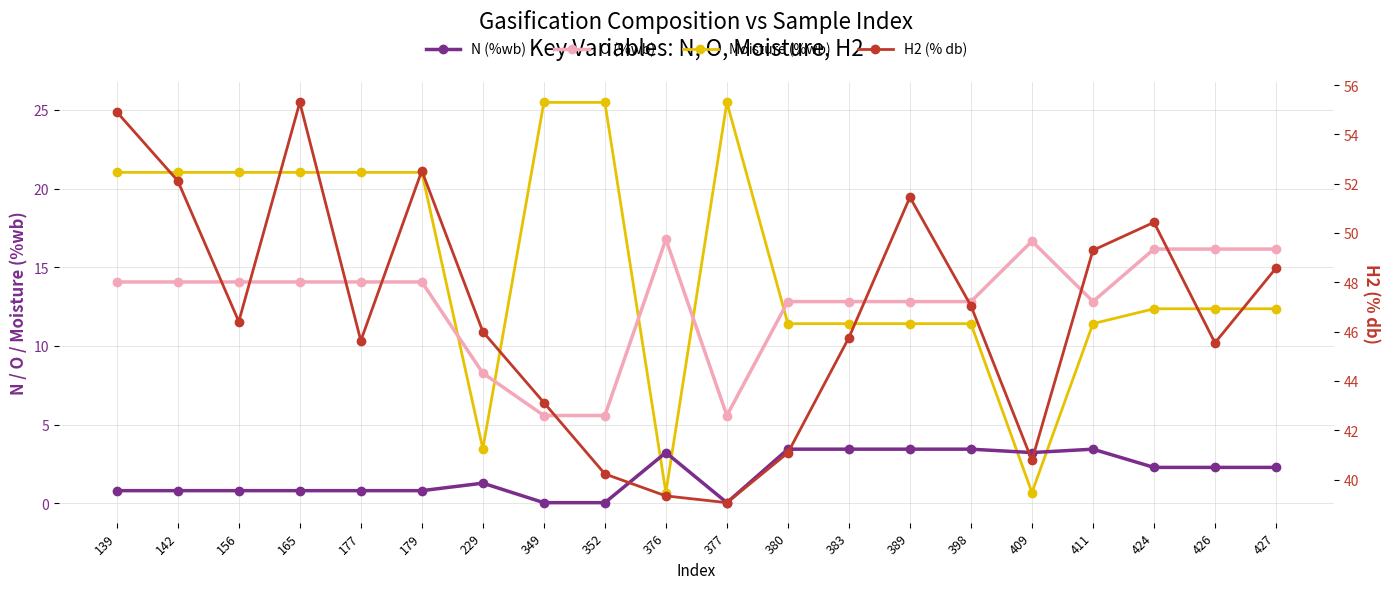

What is the difference between the second highest and second lowest values in the N (%wb) series?

3.4